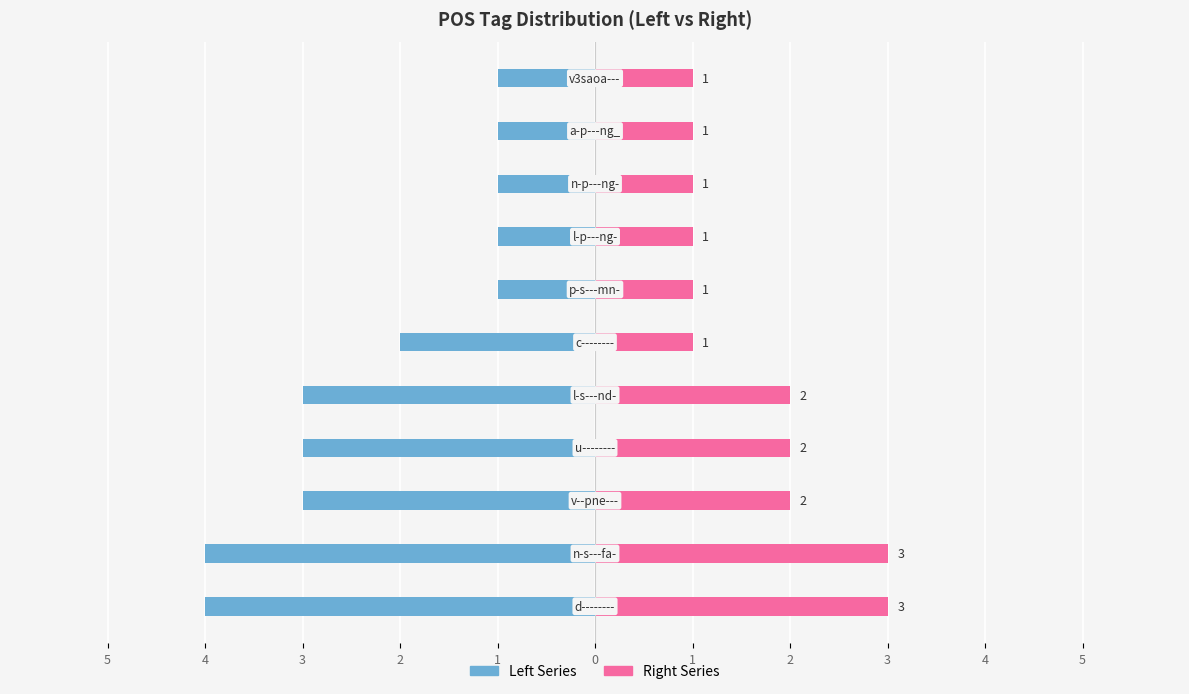

What is the difference between the maximum and minimum values in the Left Series series?

3